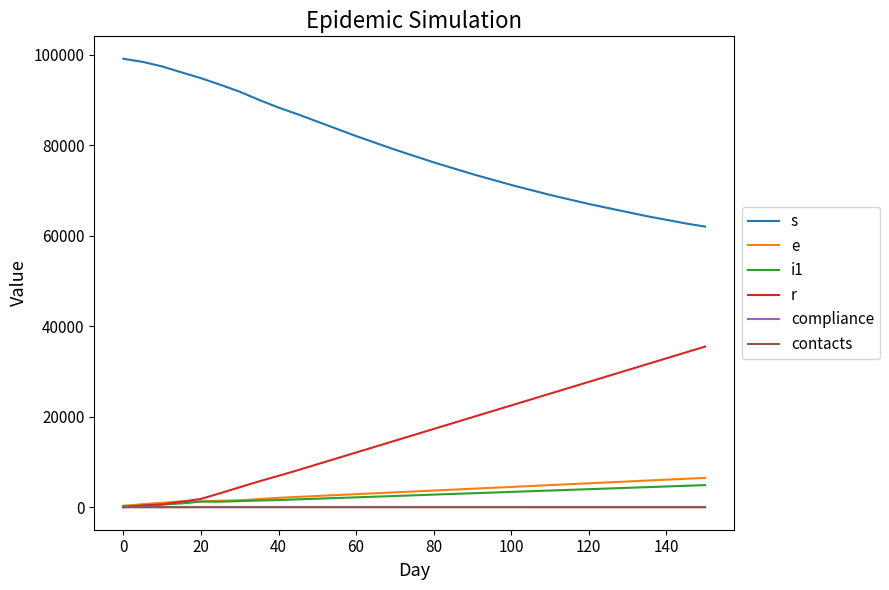

True or false: r and s cross at least once.

False